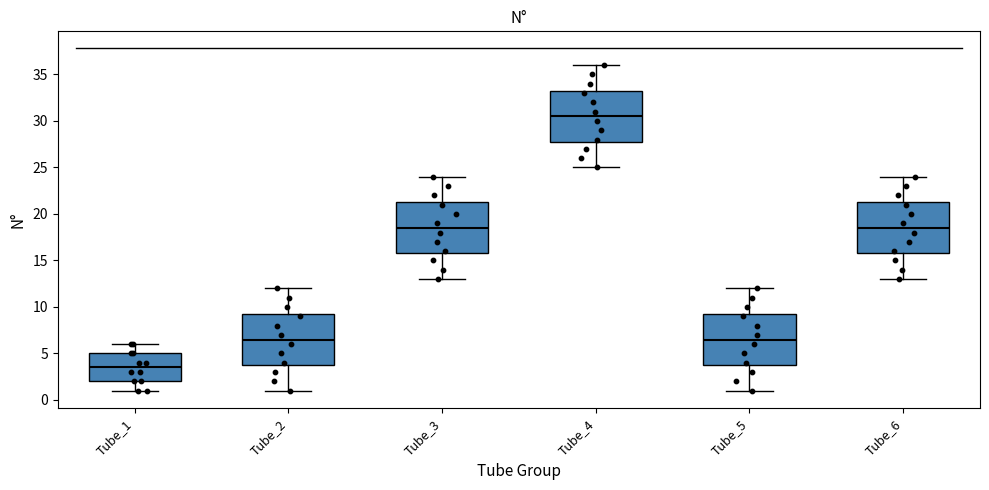

Where is the upper edge of the box for Tube_4 on the y-axis? The values are not printed on the chart, so give them approximately, as read against the axis.

33.5